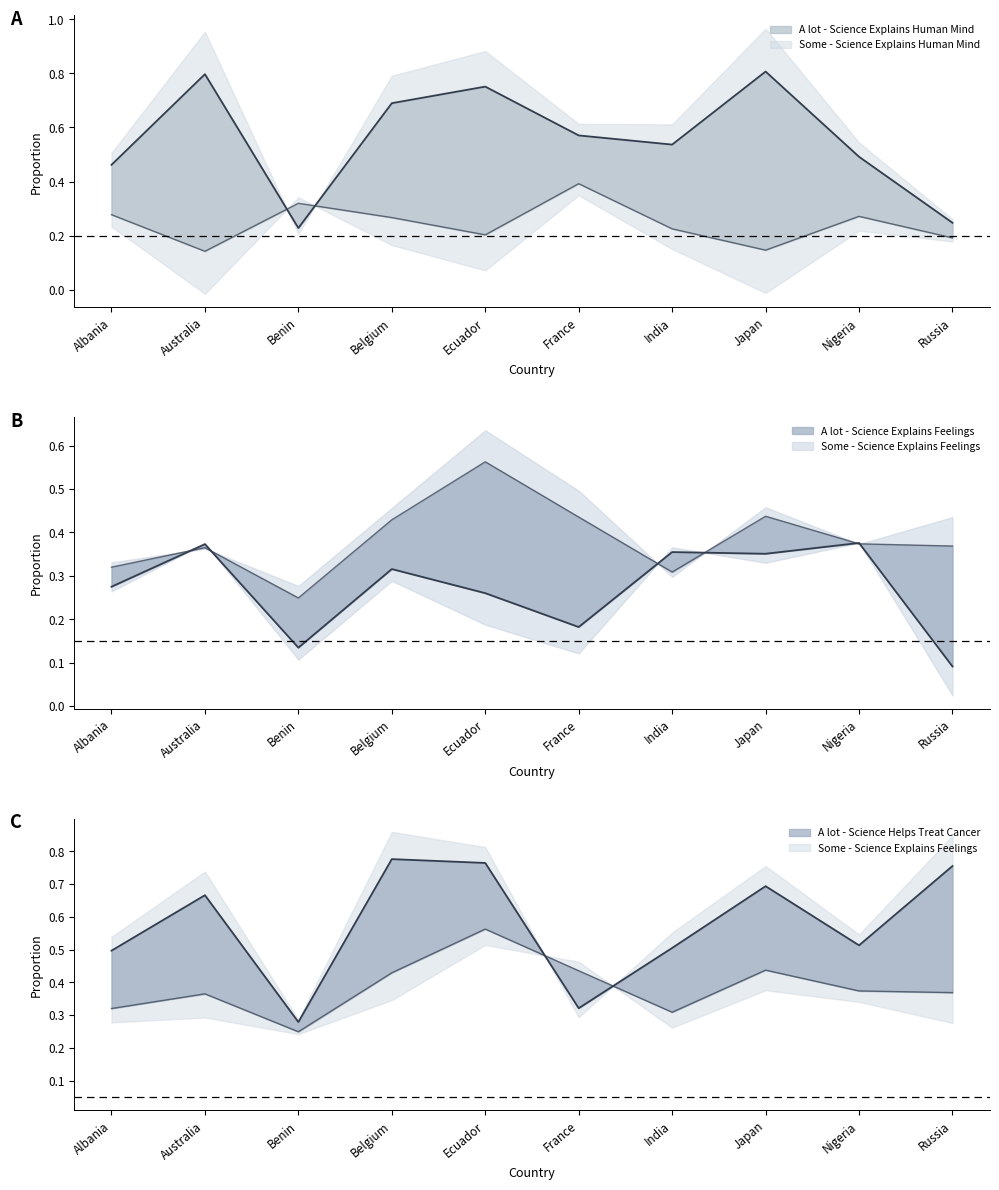

Which series changed the most between Albania and India?

A lot - Science Explains Feelings